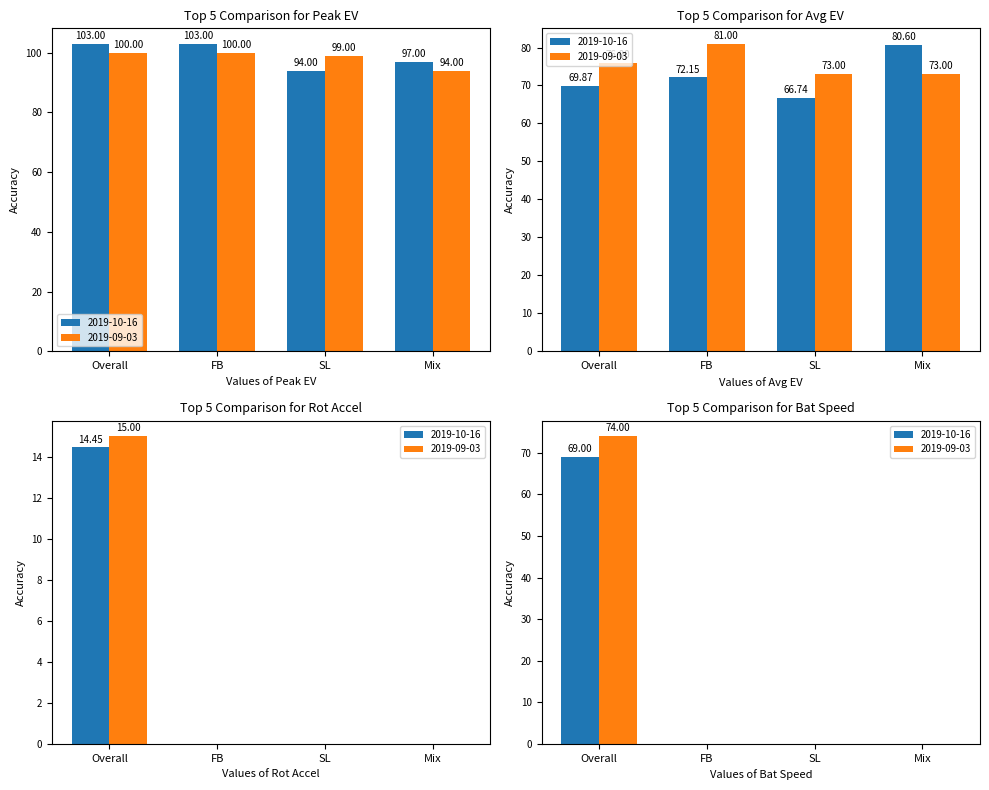

Does the chart contain any negative values?

No